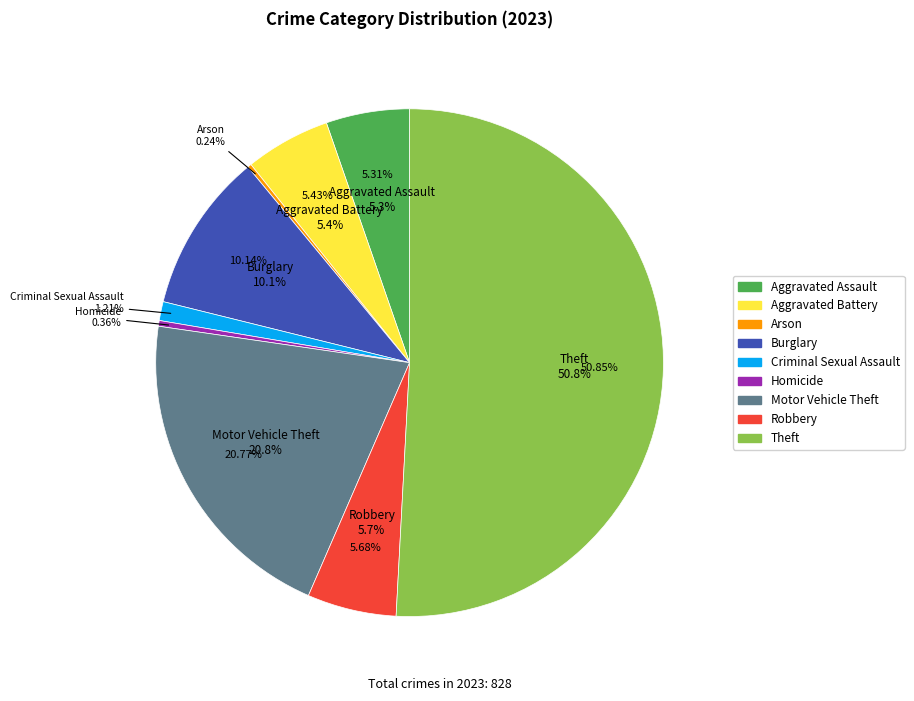

Which slice is the largest?

Theft